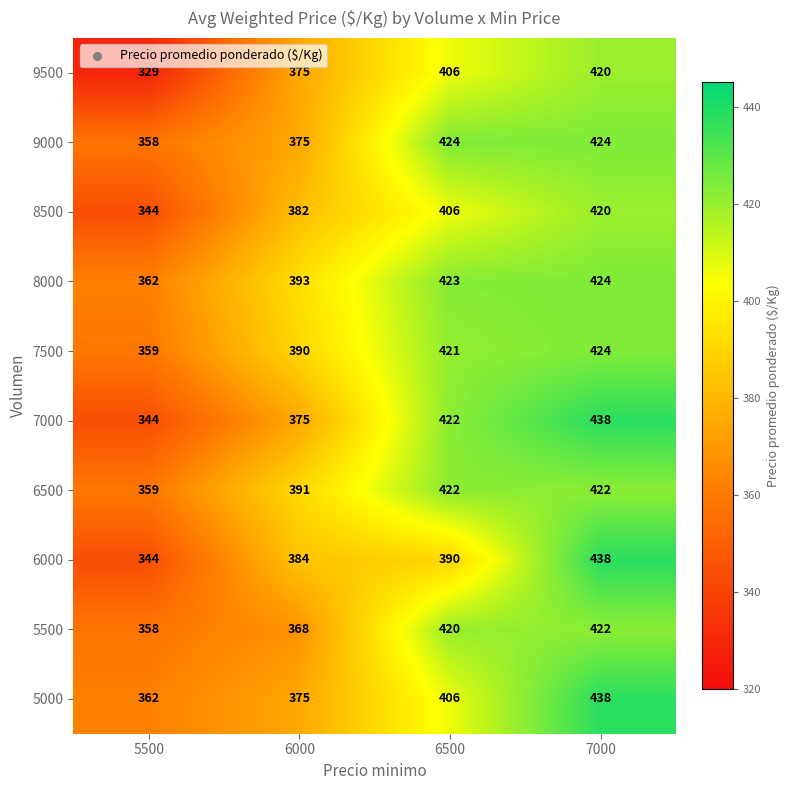

What is the difference between the 6000 values at 6000 and 7000?

54